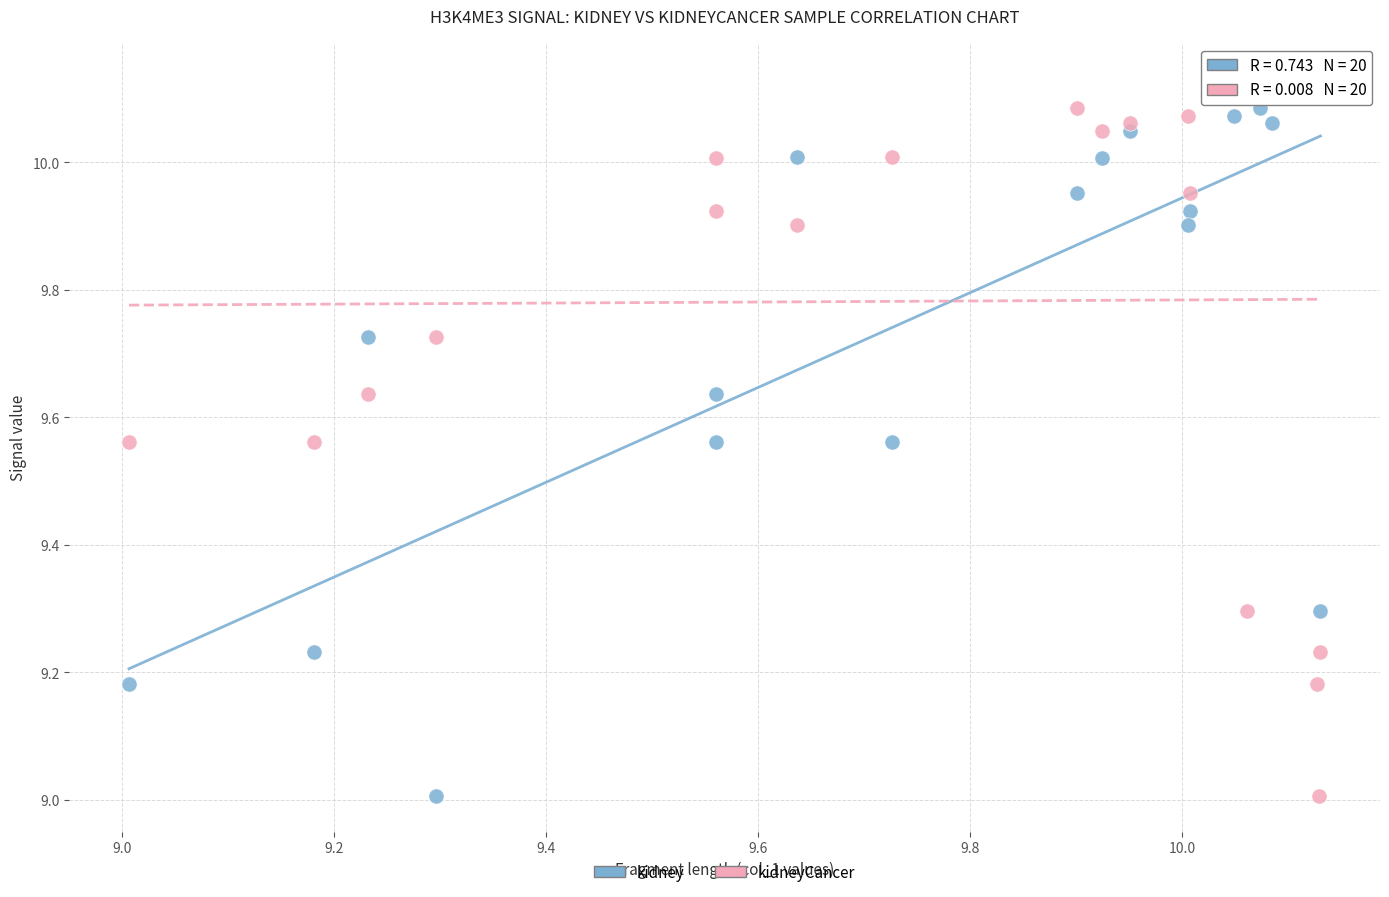

What is the X range (max minus min) for the scatter plot?

1.1